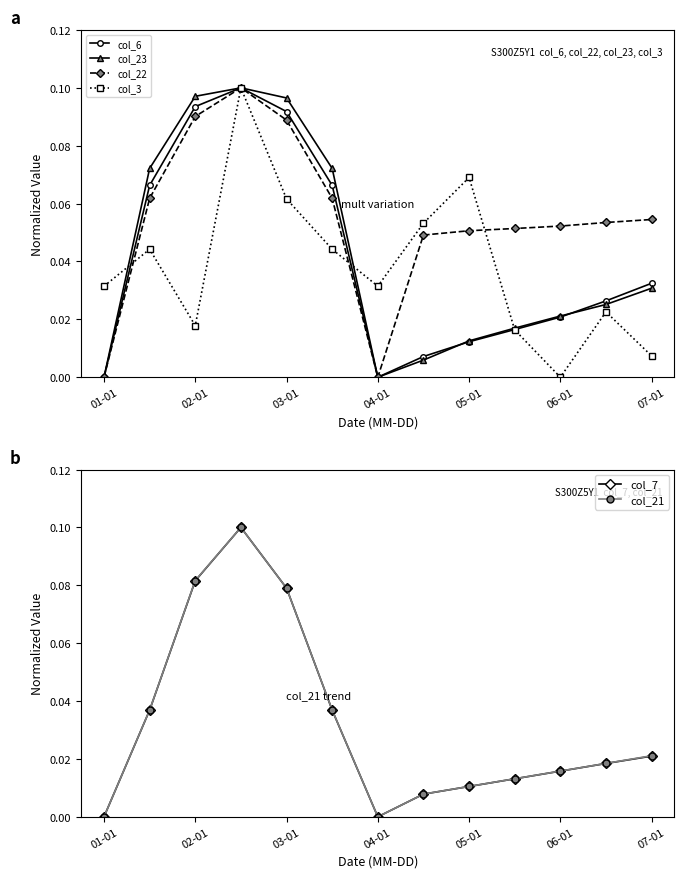

Reading right to left, list all the values displayed in this chart.

col_6: 0.0	0.0	0.0	0.0	0.0	0.0	0.0	0.1	0.1	0.1	0.1	0.1	0.0
col_23: 0.0	0.0	0.0	0.0	0.0	0.0	0.0	0.1	0.1	0.1	0.1	0.1	0.0
col_22: 0.1	0.1	0.1	0.1	0.1	0.0	0.0	0.1	0.1	0.1	0.1	0.1	0.0
col_3: 0.0	0.0	0.0	0.0	0.1	0.1	0.0	0.0	0.1	0.1	0.0	0.0	0.0
col_7: 0.0	0.0	0.0	0.0	0.0	0.0	0.0	0.0	0.1	0.1	0.1	0.0	0.0
col_21: 0.0	0.0	0.0	0.0	0.0	0.0	0.0	0.0	0.1	0.1	0.1	0.0	0.0